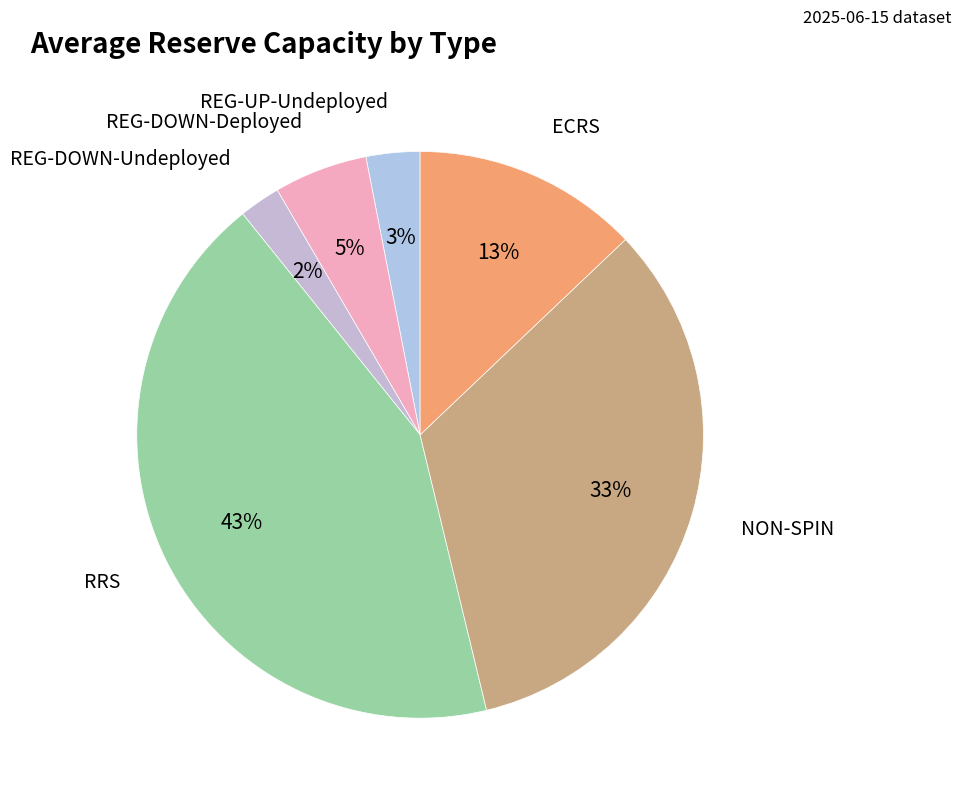

How many segments does this pie chart have?

6